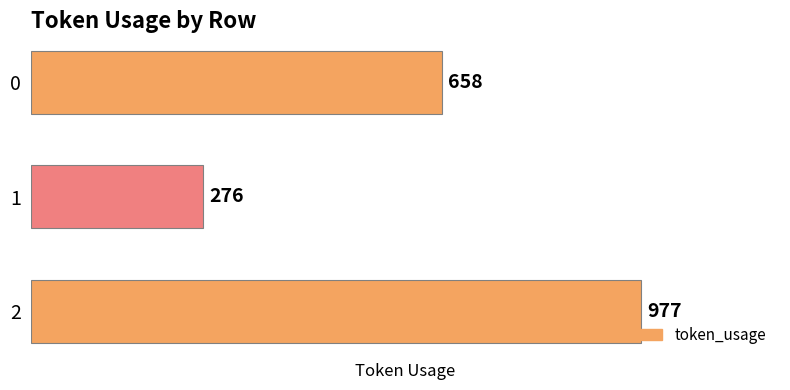

List the labels in order of value, largest first.

2, 0, 1